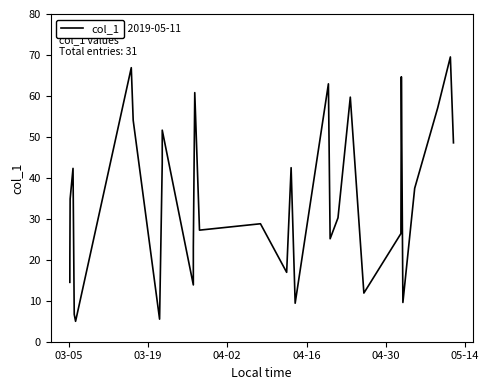

What is the maximum value shown in the chart?

69.5